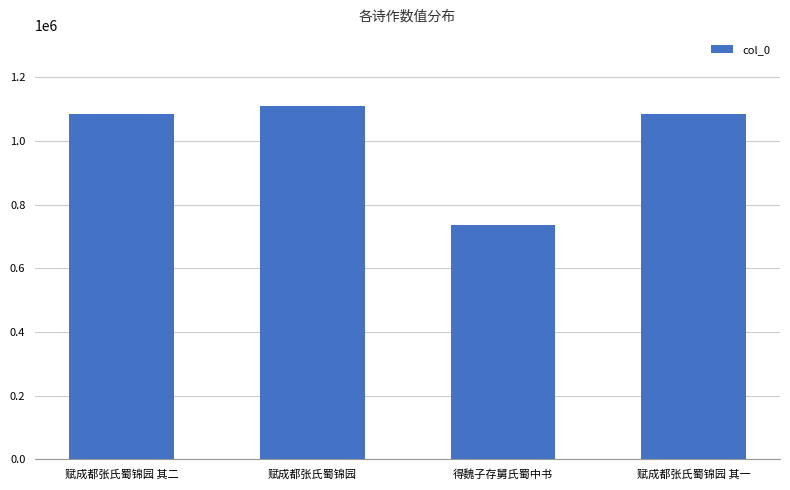

What is the maximum value shown in the chart?

1110368